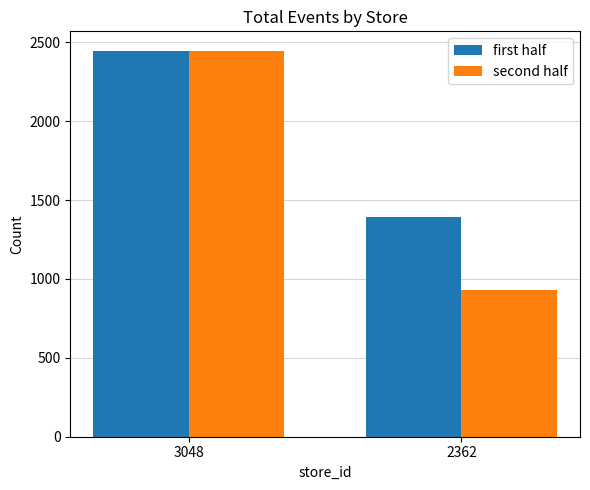

How many second half values are between 930 and 2446?

2